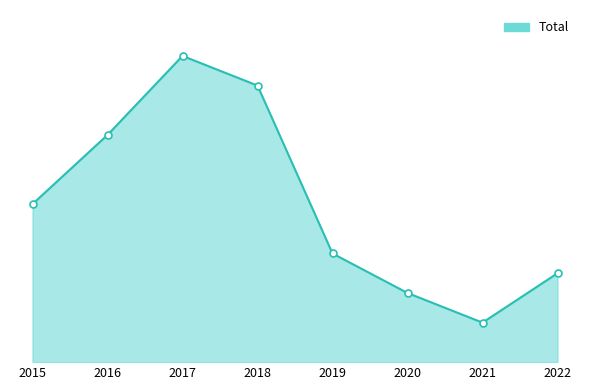

Which has a higher value, 2018 or 2015?

2018